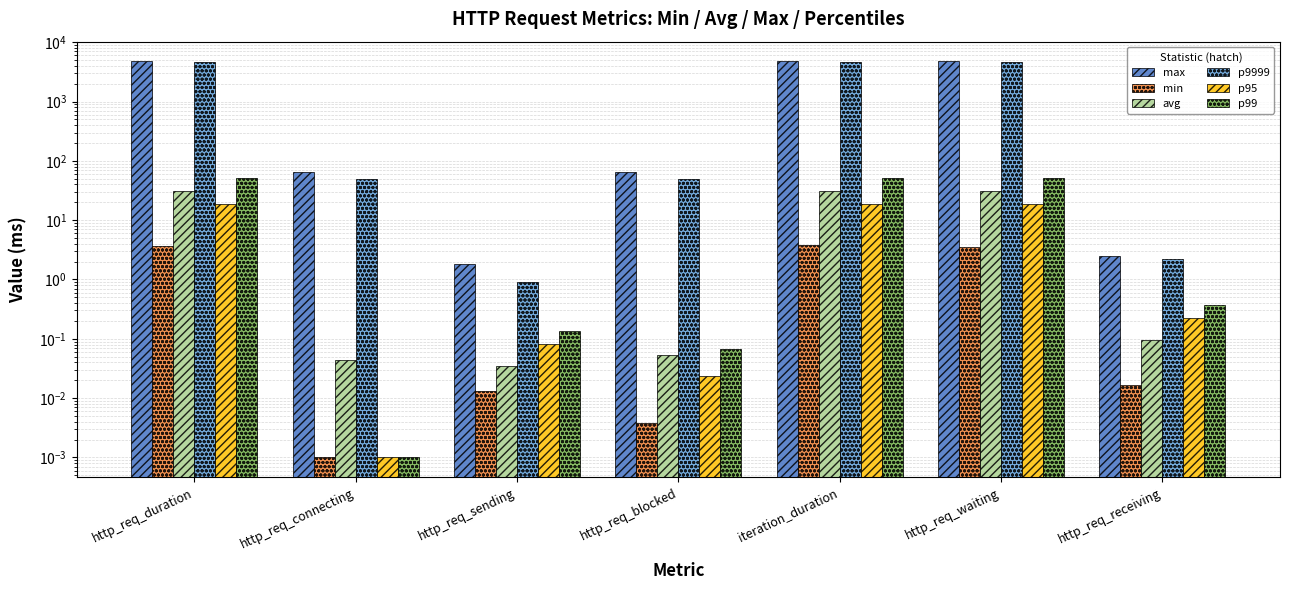

The avg series shows 0.0 at http_req_sending. True or false?

True